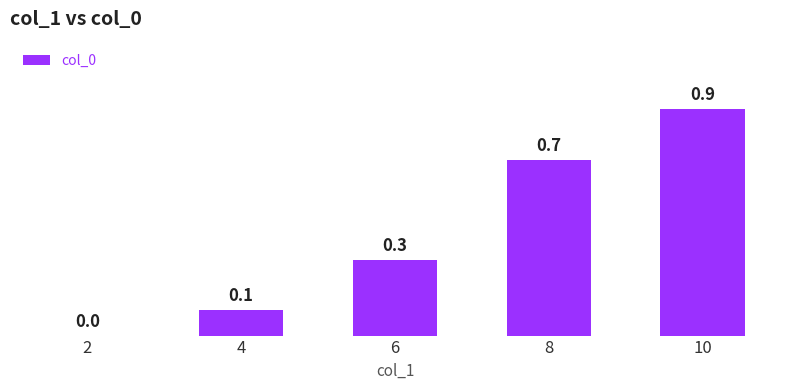

Which has a higher value, 10 or 2?

10